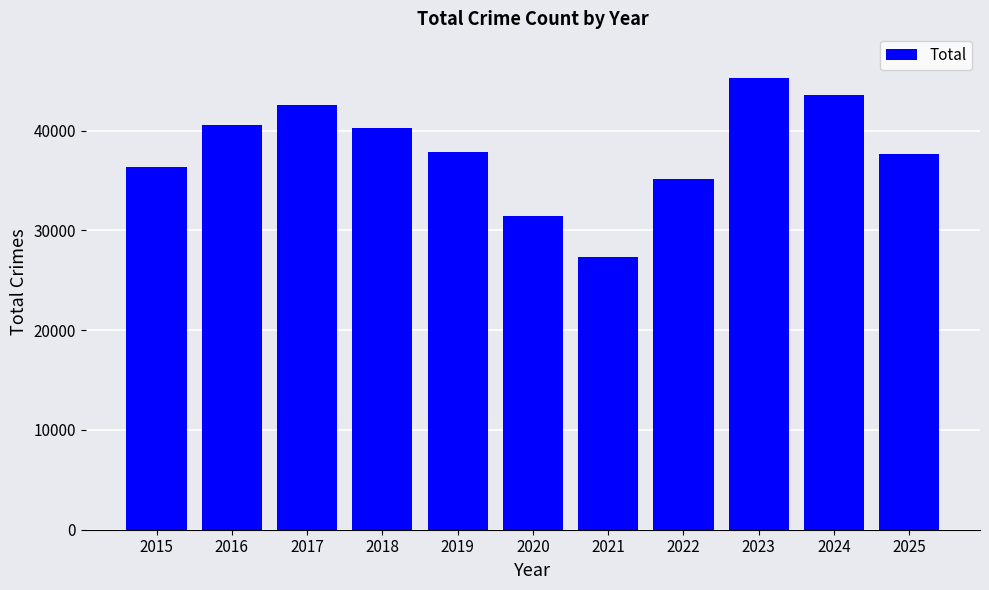

What is the value of the 10th bar from the left?

43545